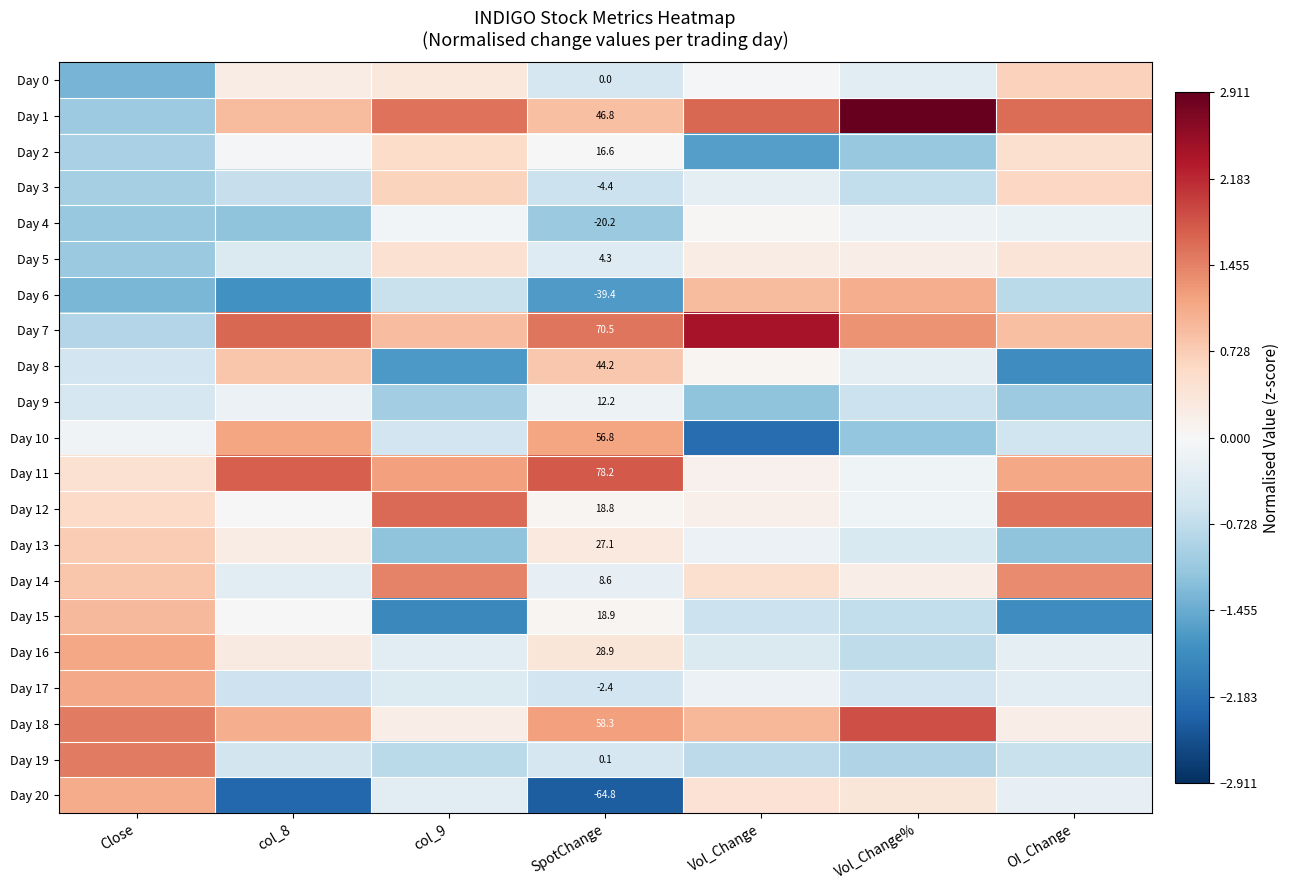

Which series has the widest spread of values?

Day 1